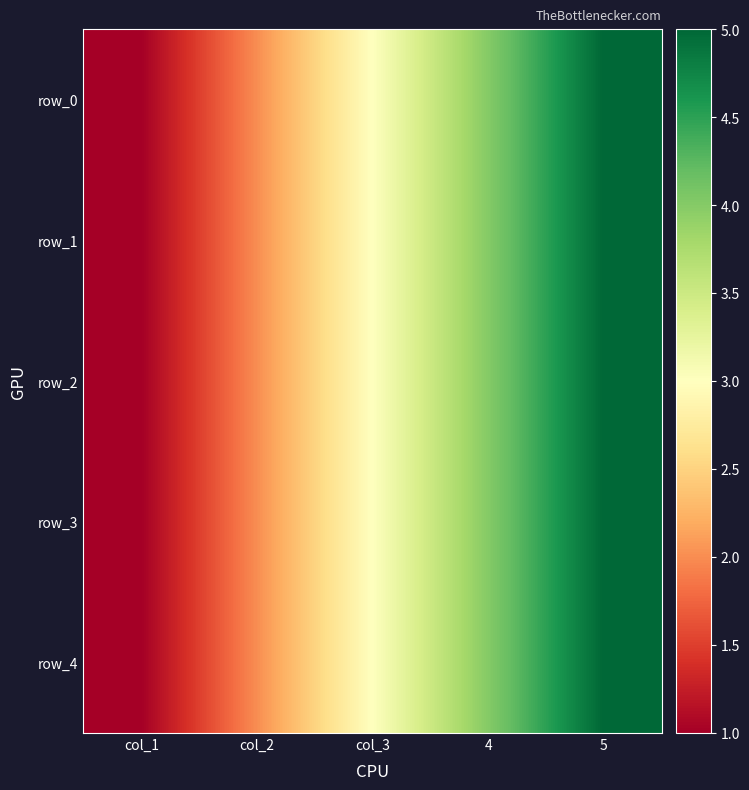

At which label does row_1 reach its minimum?

col_1